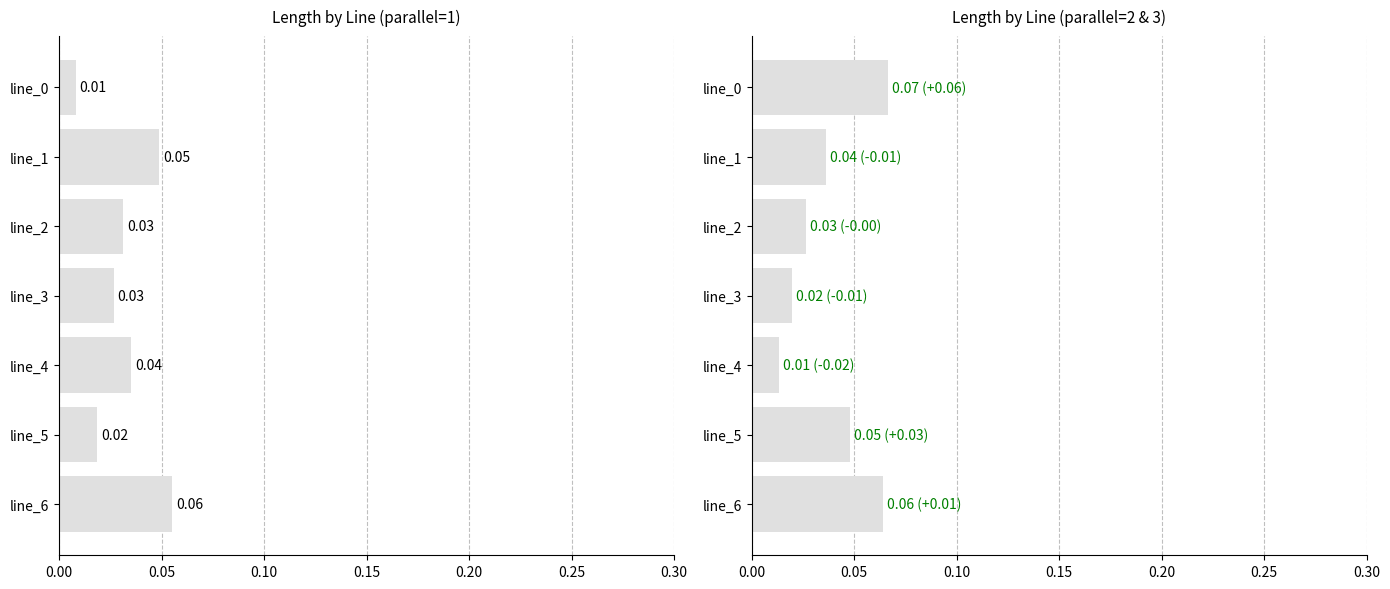

What is the sum of all parallel=2&3 avg values?

0.3